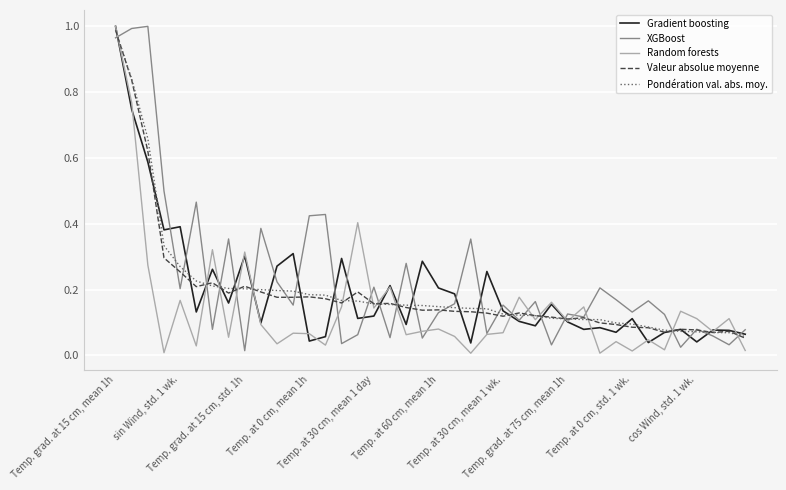

Is this an area chart (filled region under the line)?

No